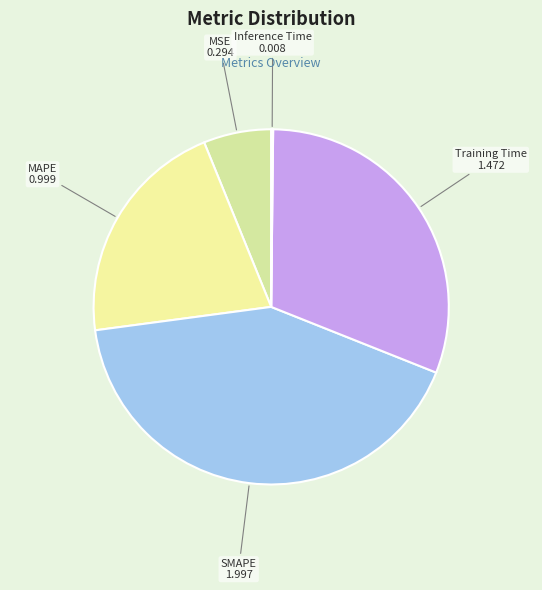

Which has a higher value, Training Time or SMAPE?

SMAPE